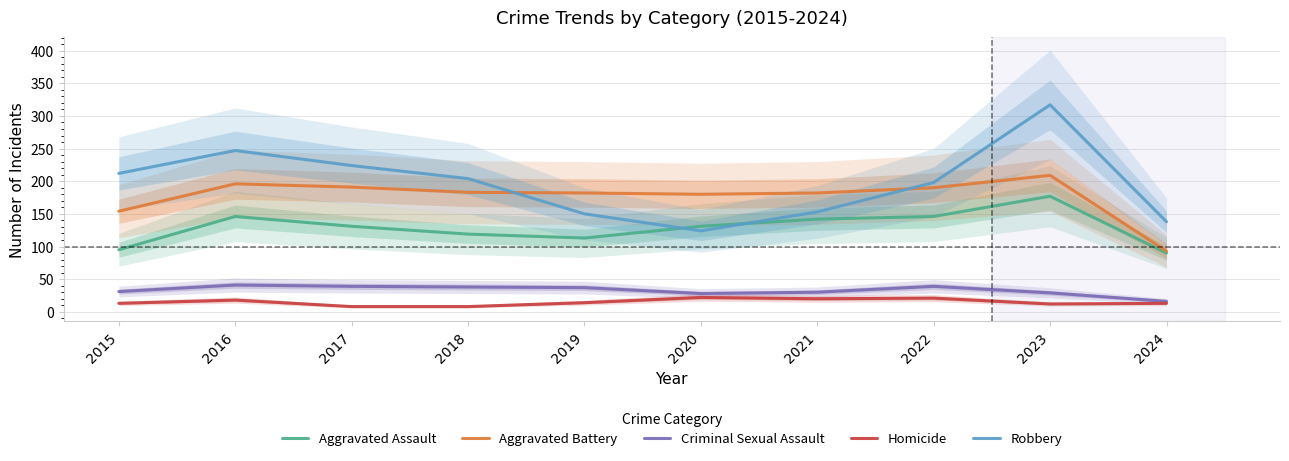

Rank the series by their maximum value, from highest to lowest.

Robbery, Aggravated Battery, Aggravated Assault, Criminal Sexual Assault, Homicide